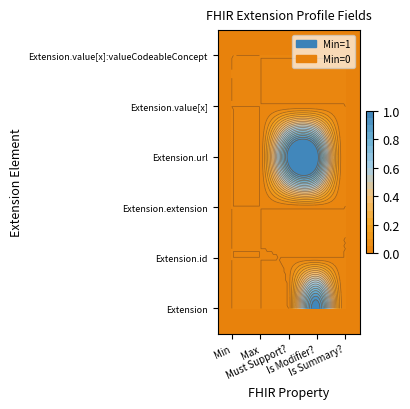

At how many categories does at least one series exceed 0?

2